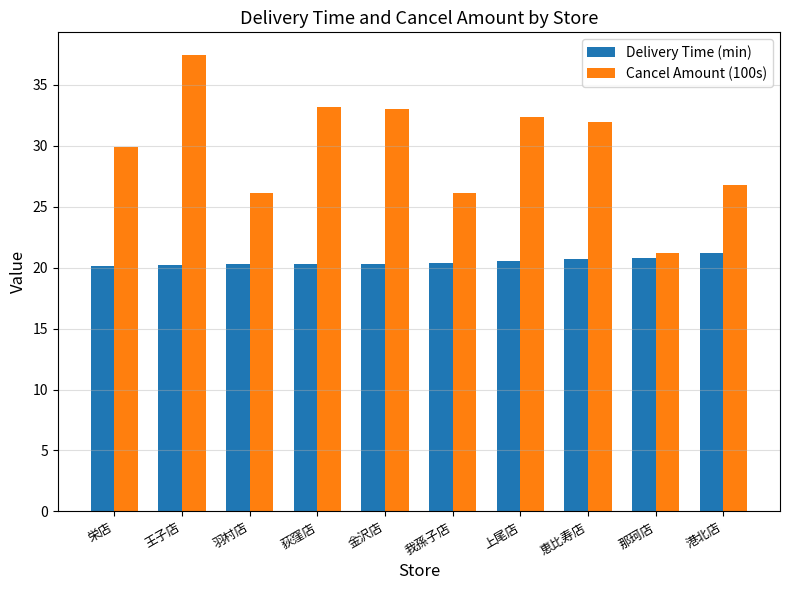

Which series has the largest total across all categories?

Cancel Amount (100s)